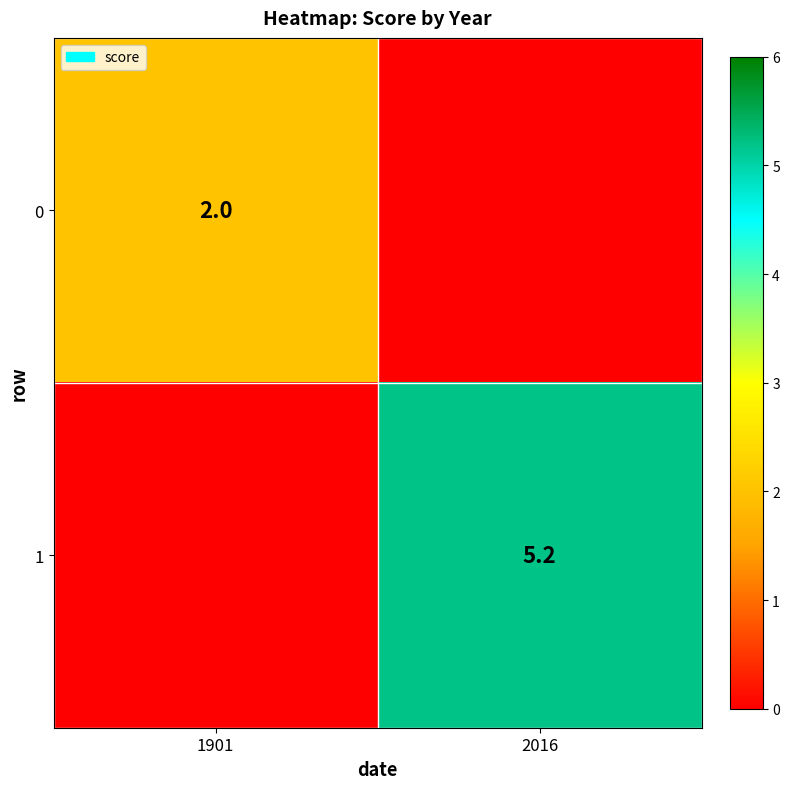

The 1 series shows 5.2 at 2016. True or false?

True